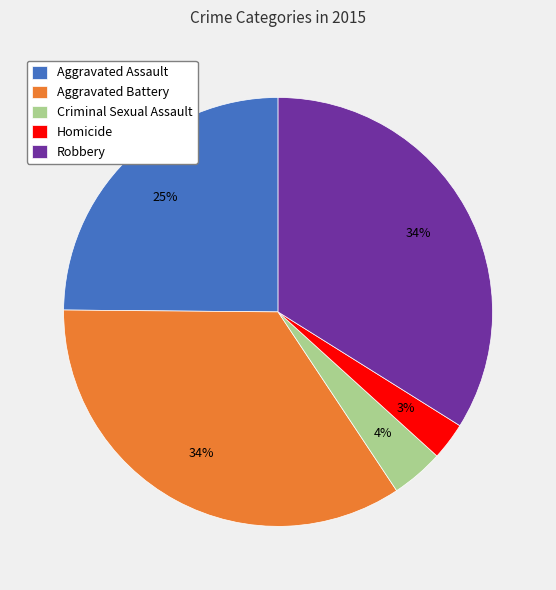

Which slice is the smallest?

Homicide